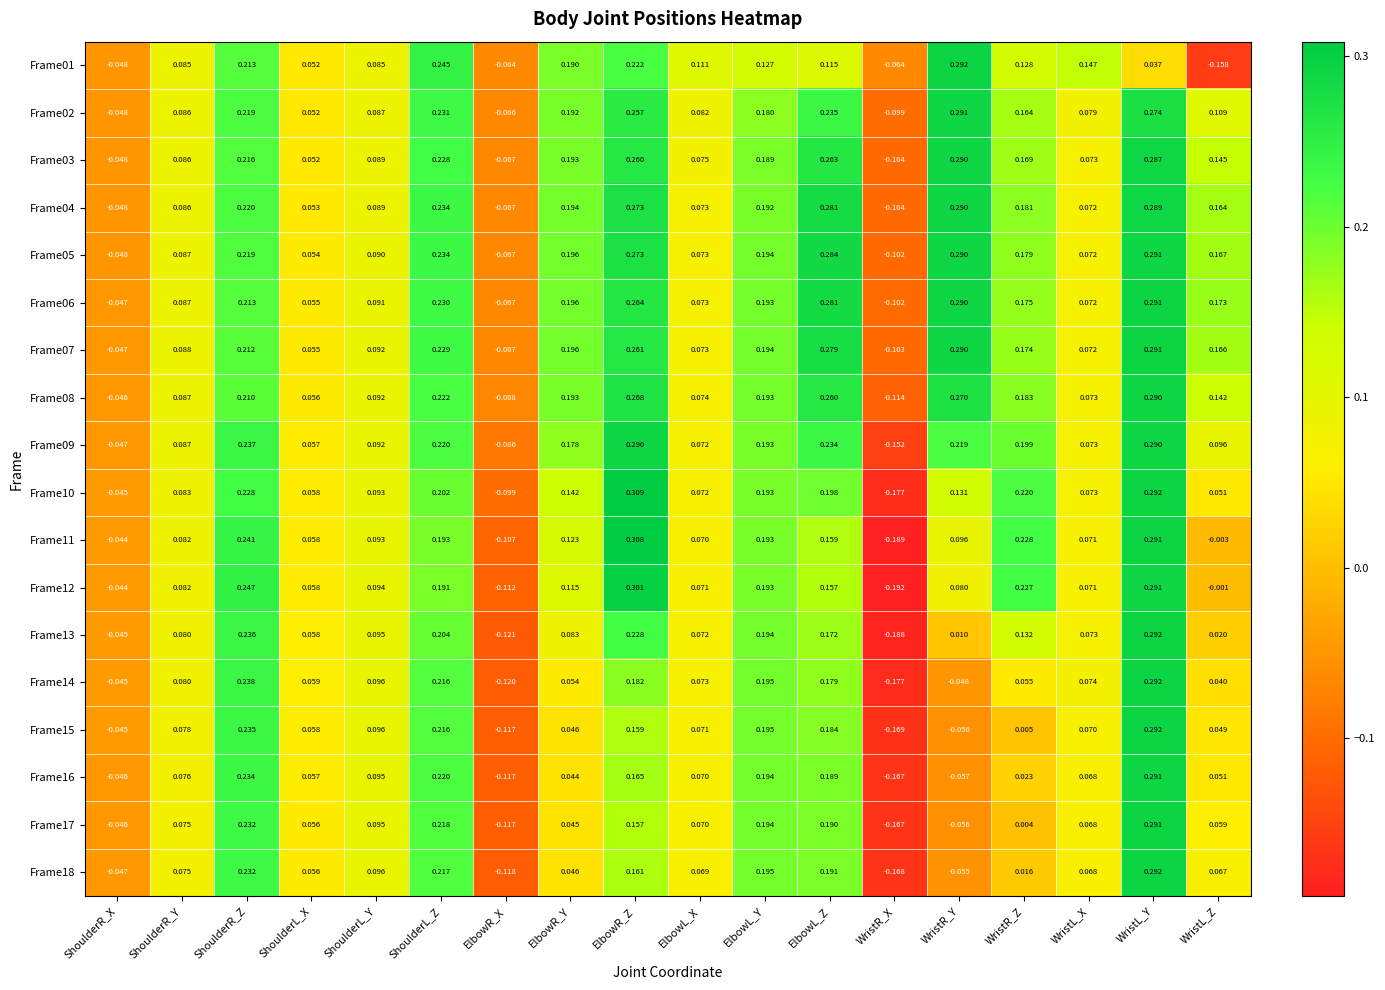

Which series has the widest spread of values?

Frame11